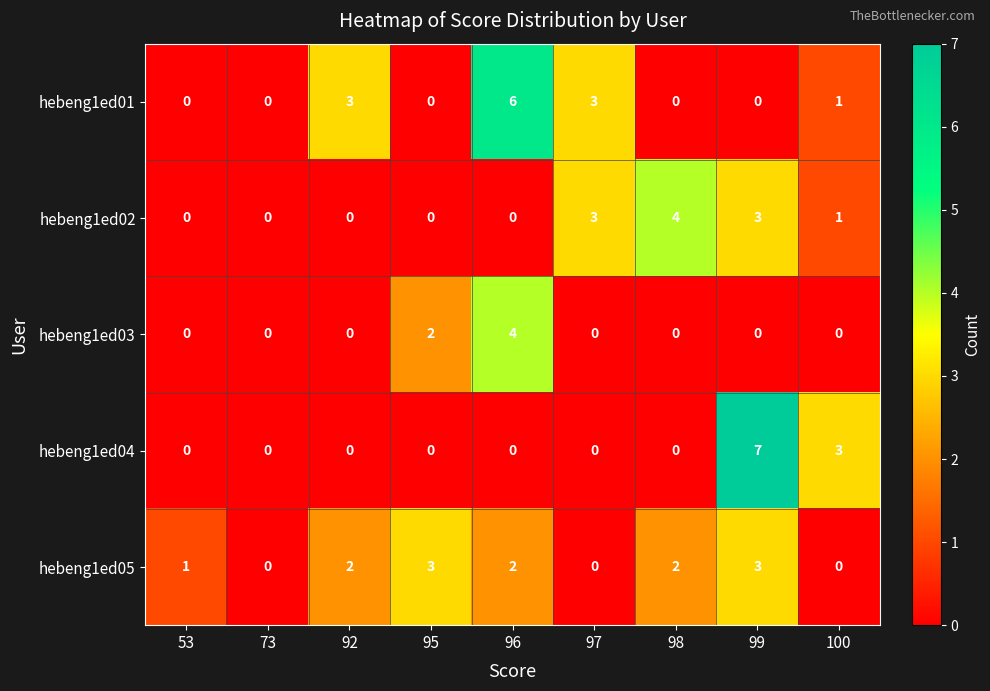

The value of hebeng1ed01 at 100 is 2. True or false?

False